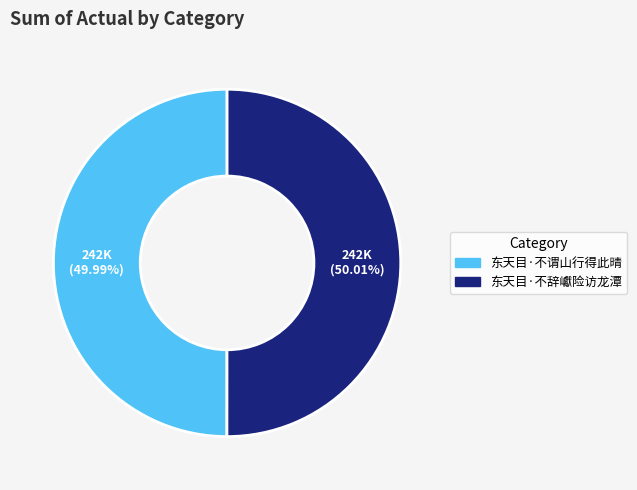

To the nearest percent, what is the average slice percentage?

50%